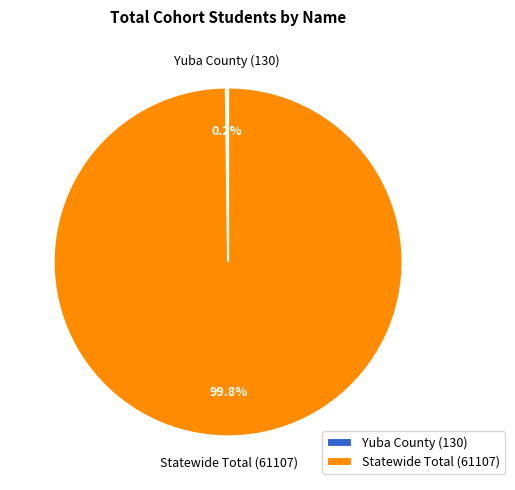

Is Statewide Total (61107) the majority of the pie?

Yes